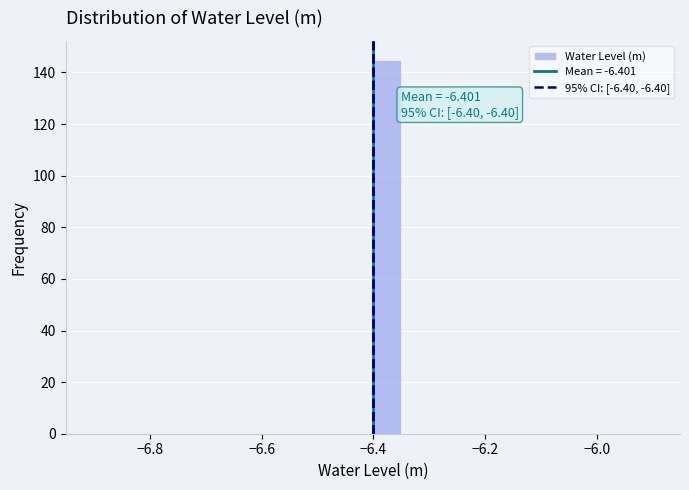

Read against the x-axis, roughly where is the centre of the tallest bar?

-6.38